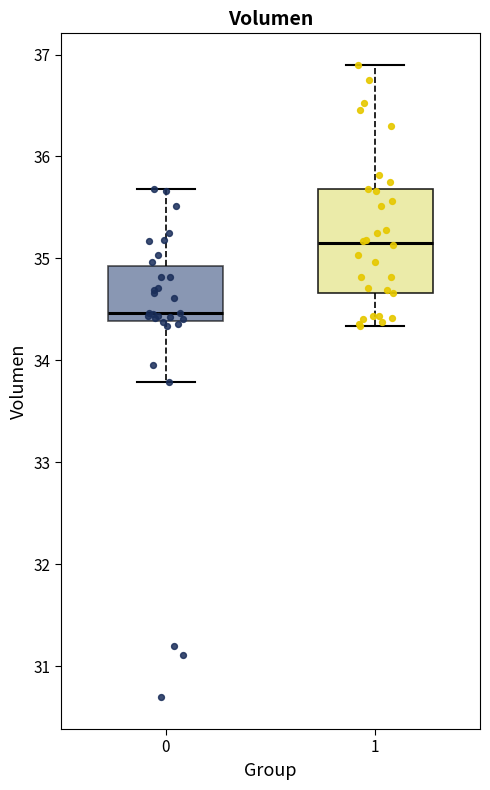

Which box has the highest median line?

1